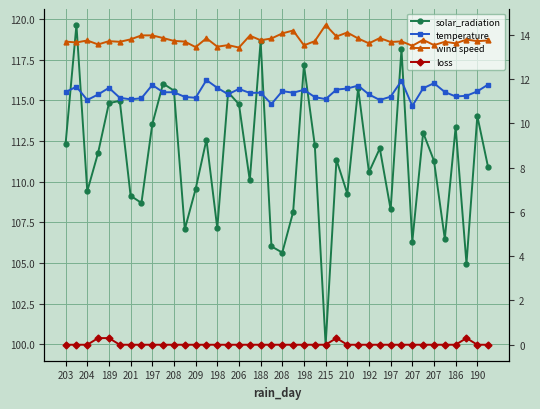

Which series changed the most between 192 and 27?

solar_radiation